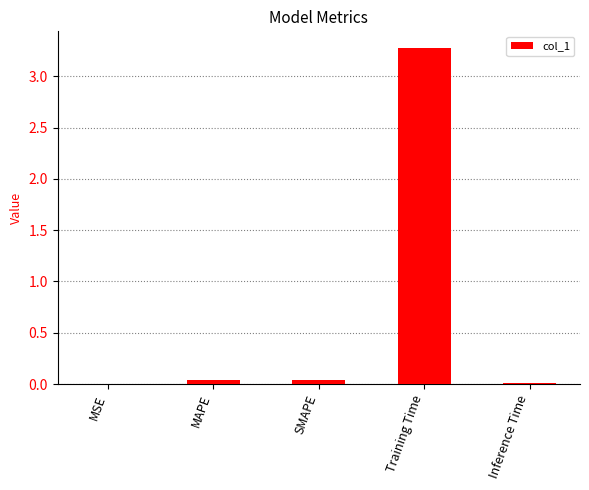

The value at Inference Time is 0.0. True or false?

True